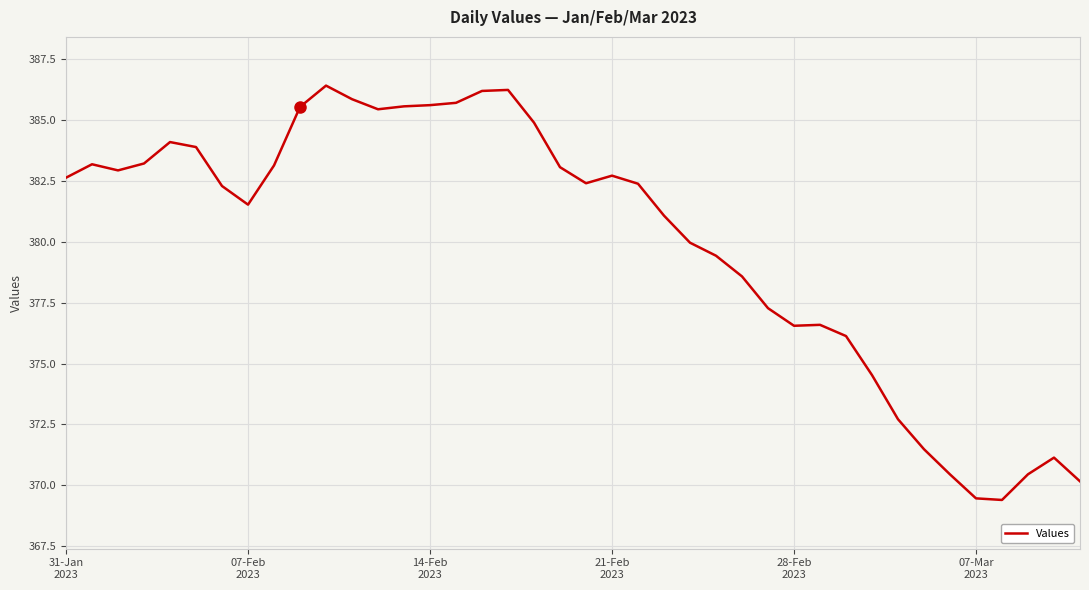

What is the difference between the maximum and minimum values?

17.0